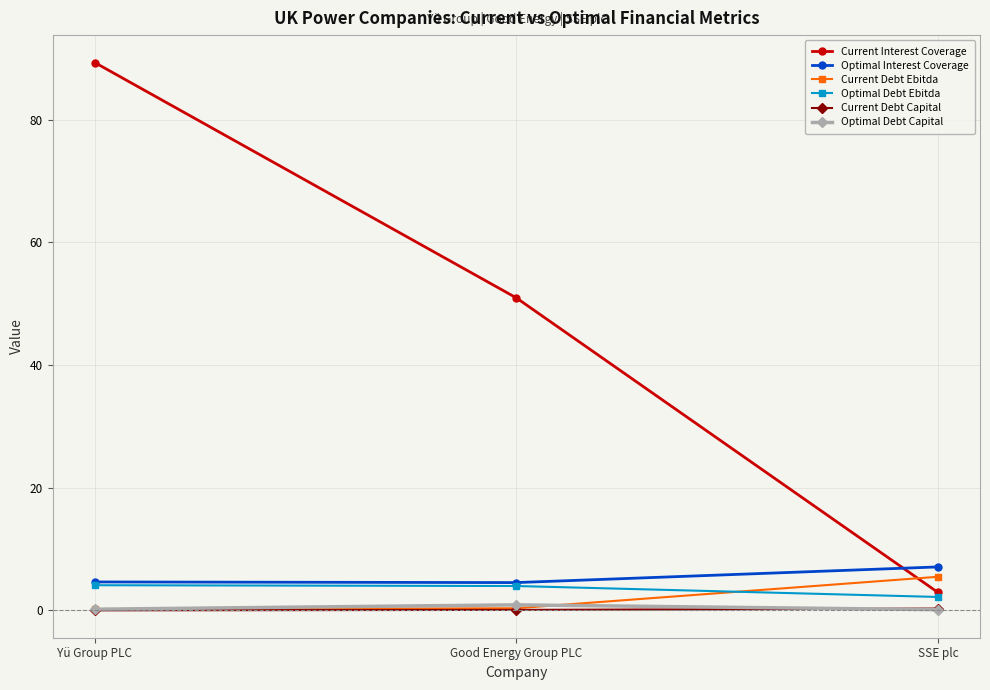

Does the chart have visible grid lines?

Yes